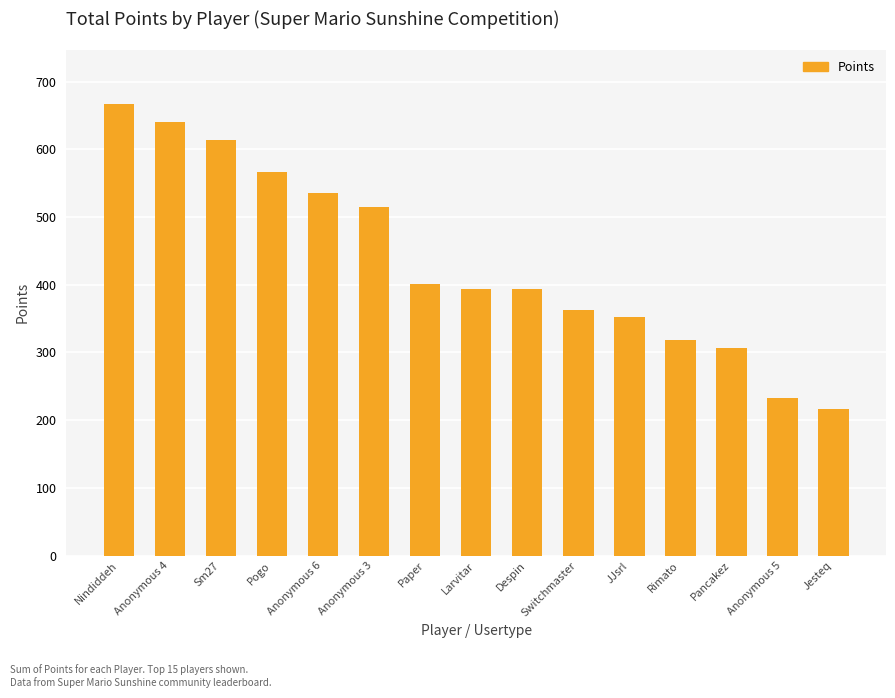

What is the sum of the values at Anonymous 3 and Rimato?

834